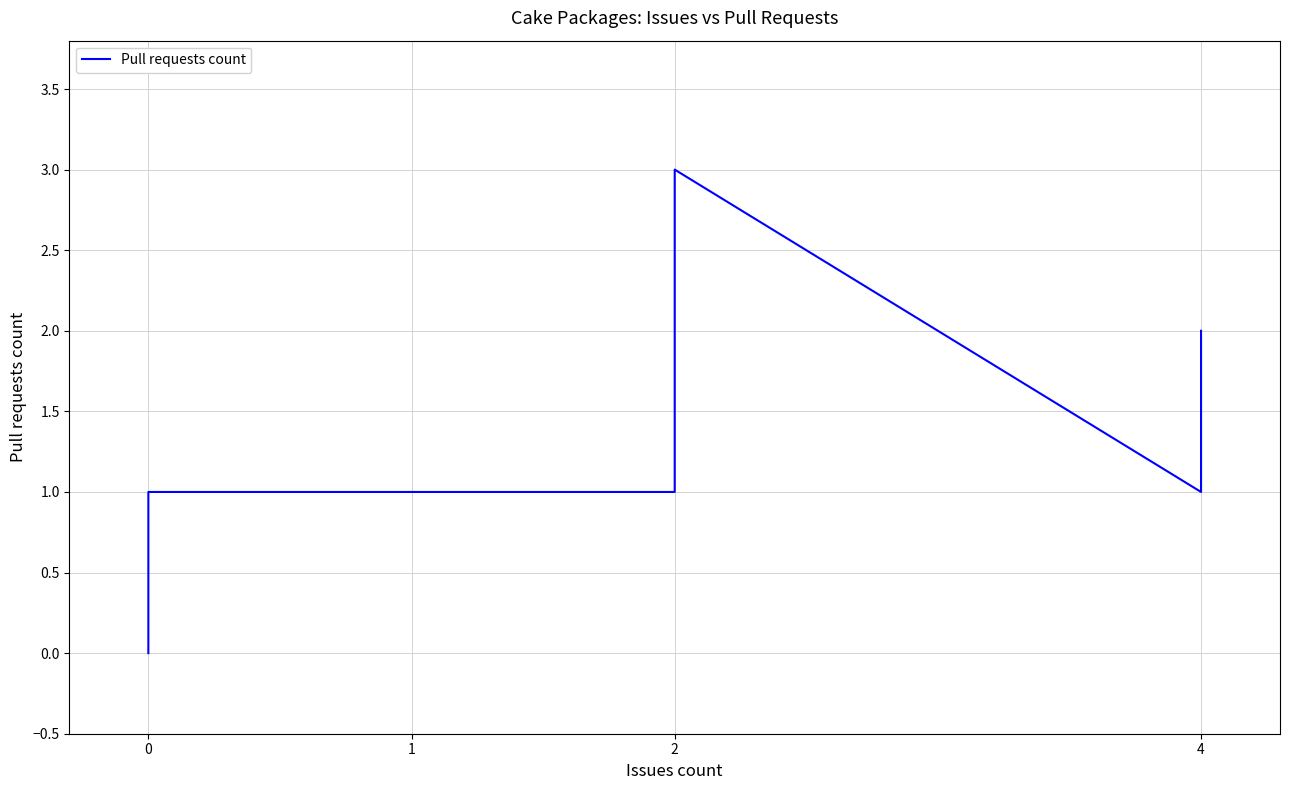

Is it true that the value at 0 is 1?

False